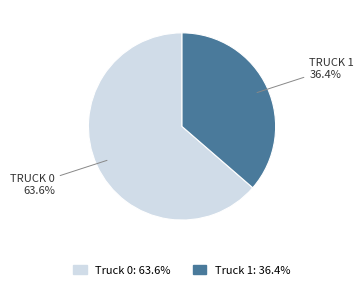

Which has a higher value, Truck 1 or Truck 0?

Truck 0